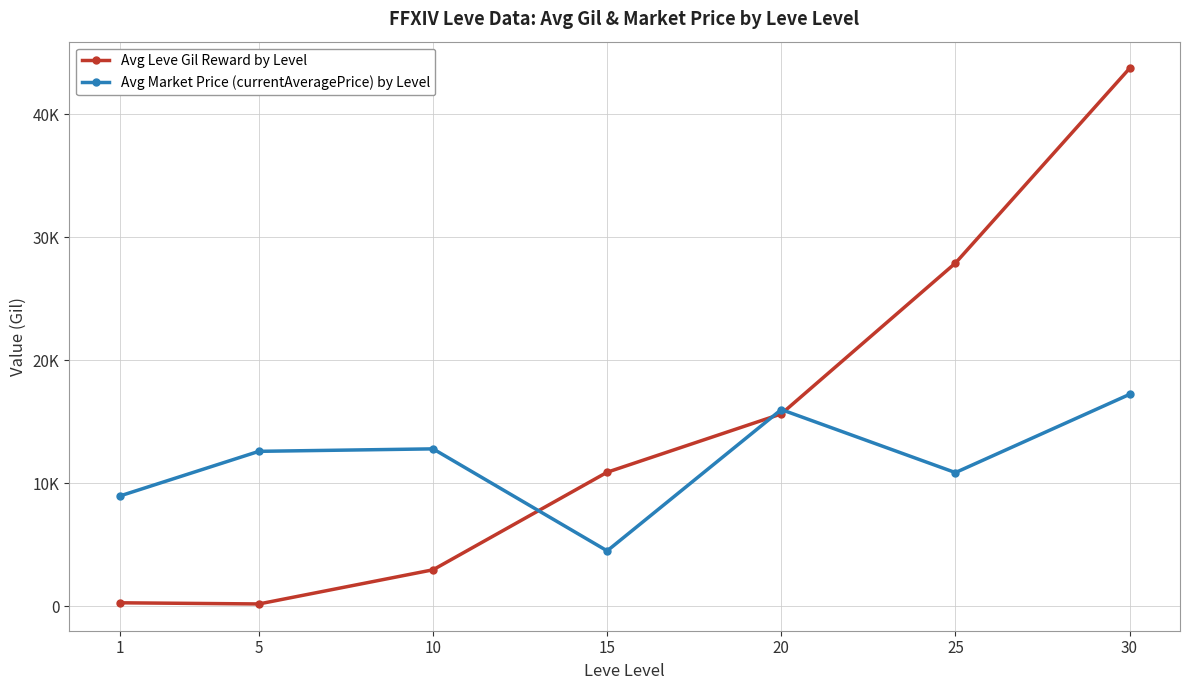

Which series changed the most between 15 and 30?

Avg Leve Gil Reward by Level